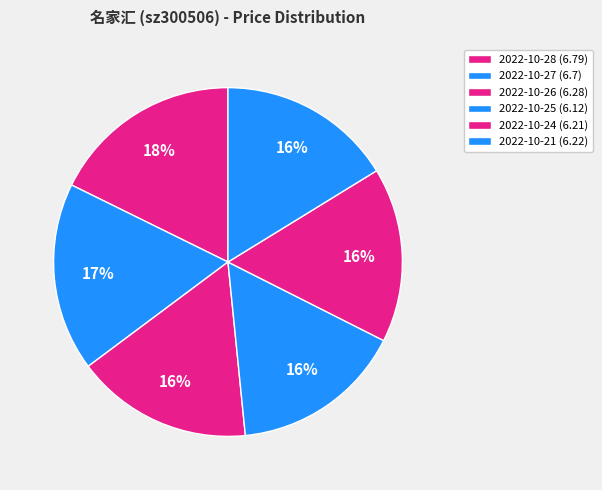

To the nearest percent, what portion does 2022-10-28 represent?

18%